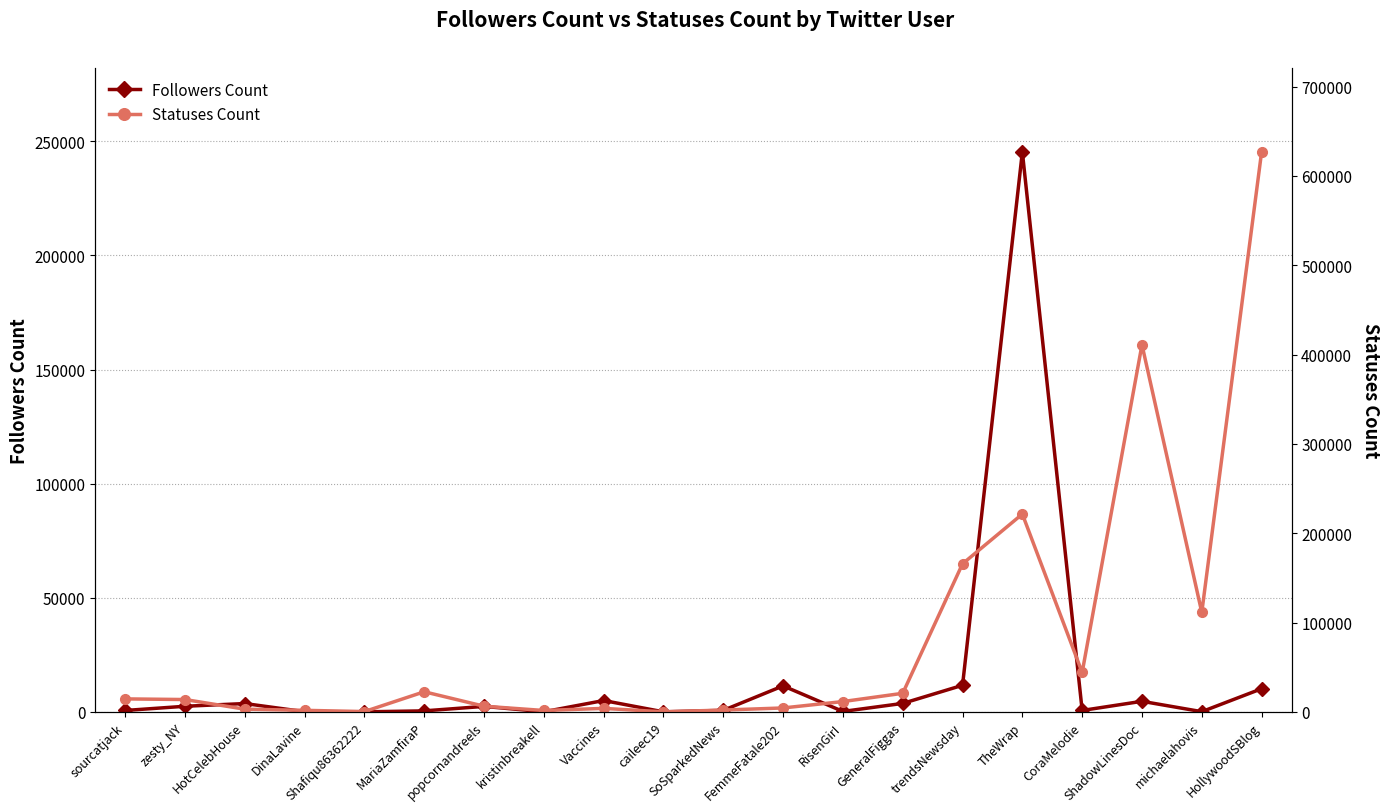

Which series has the widest spread of values?

Statuses Count